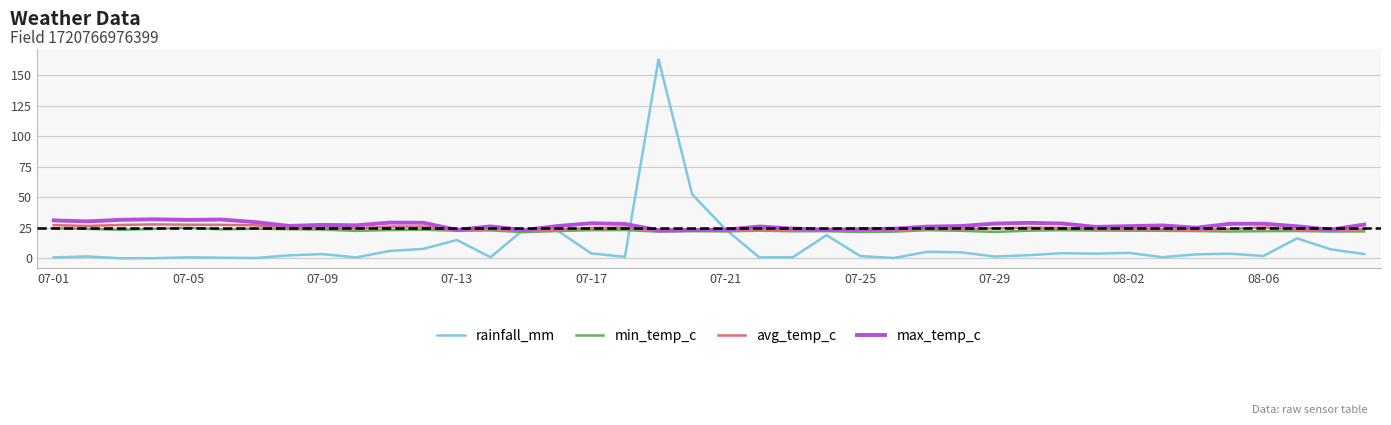

Which series has the largest range (max minus min)?

rainfall_mm